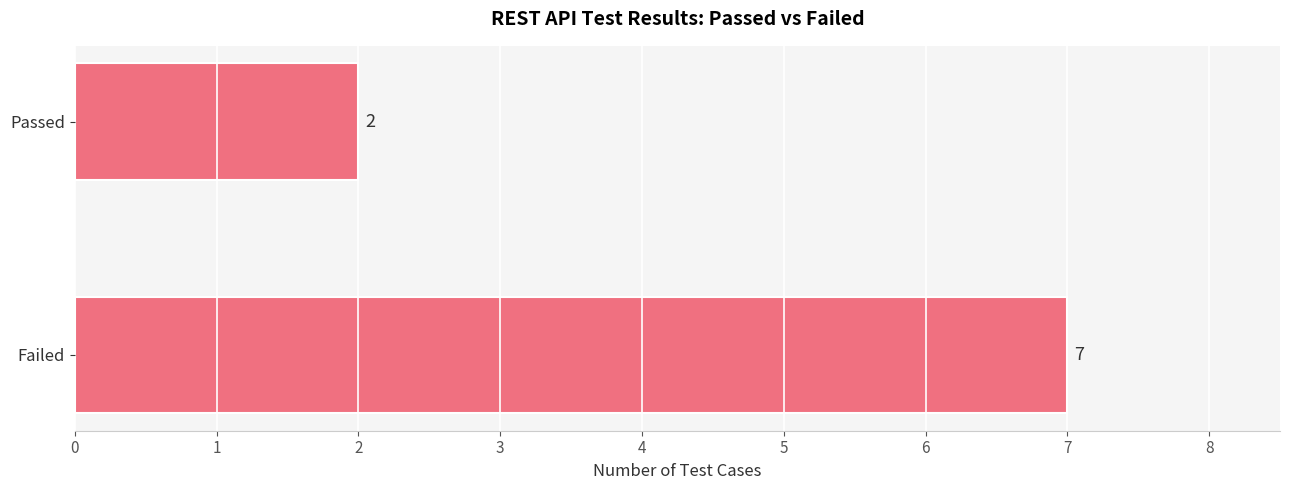

True or false: the data shows 7 at Failed.

True